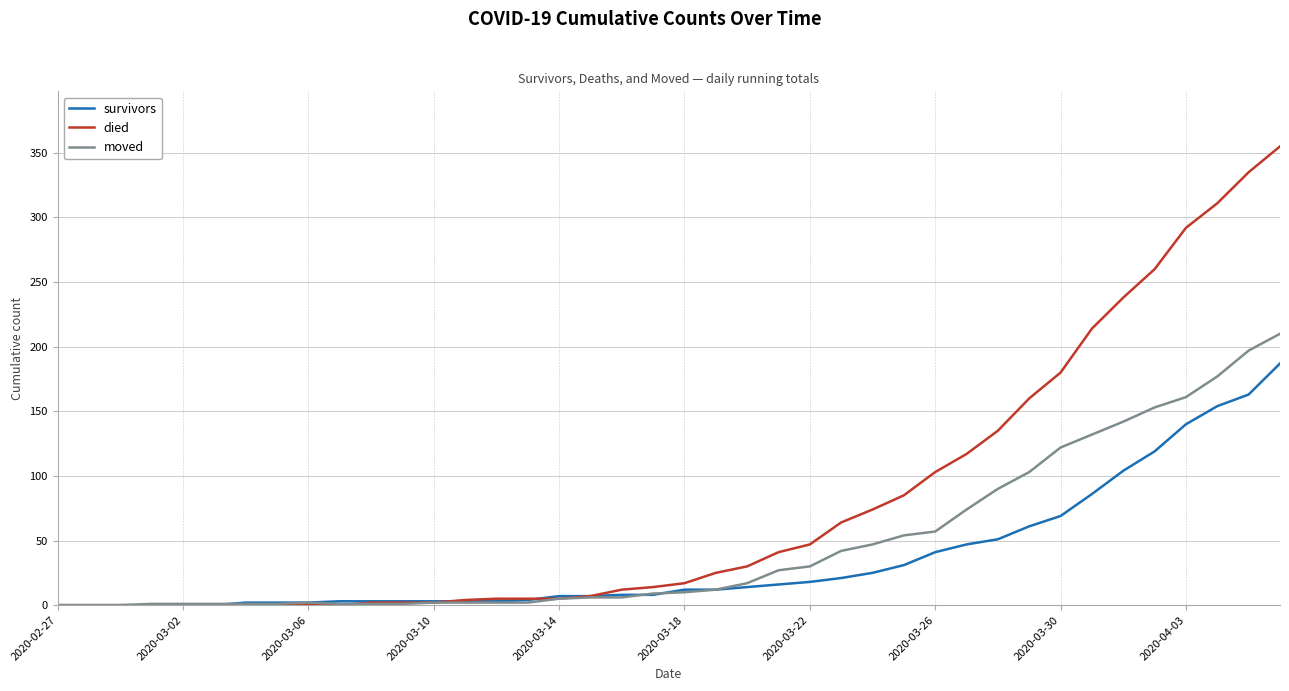

What is the difference between the maximum and minimum values in the moved series?

210